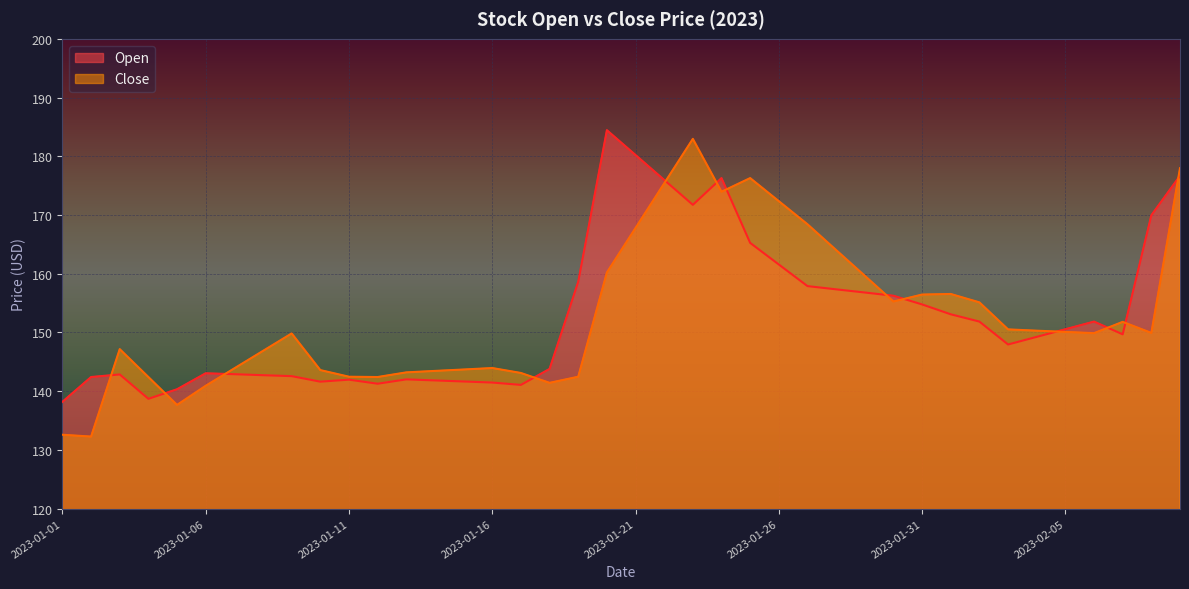

What is the label of the 35th point from the left?

2023-02-04